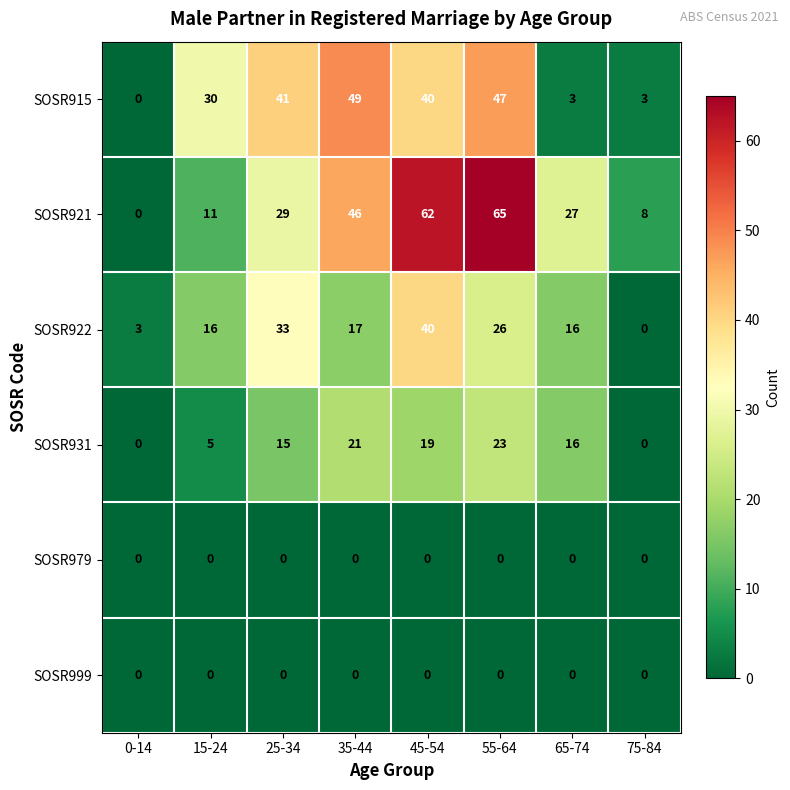

What is the greatest value displayed?

65